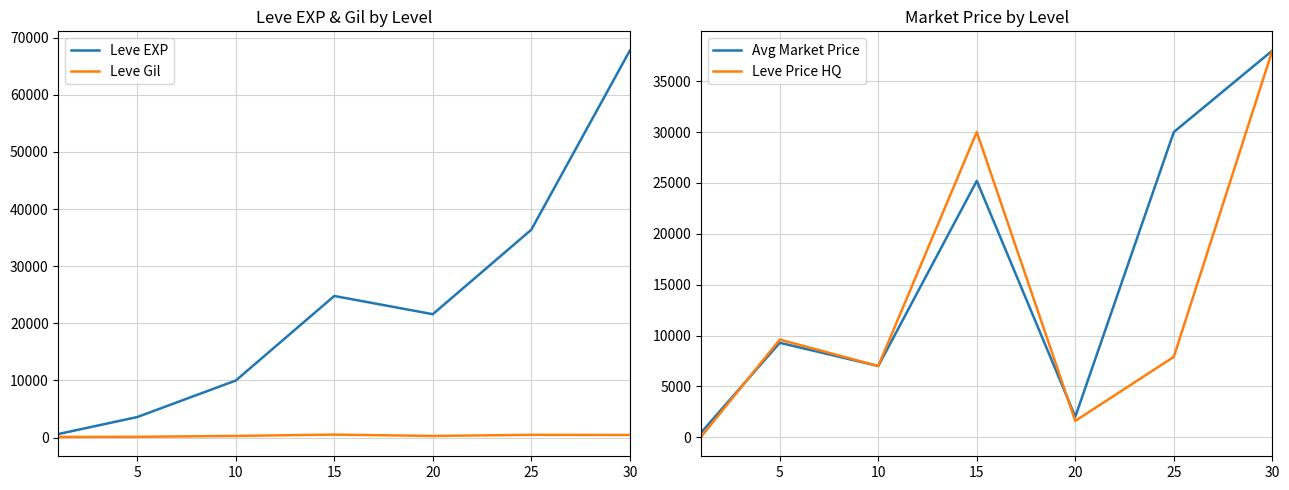

Is it true that Leve Gil equals 139.0 at 5?

True